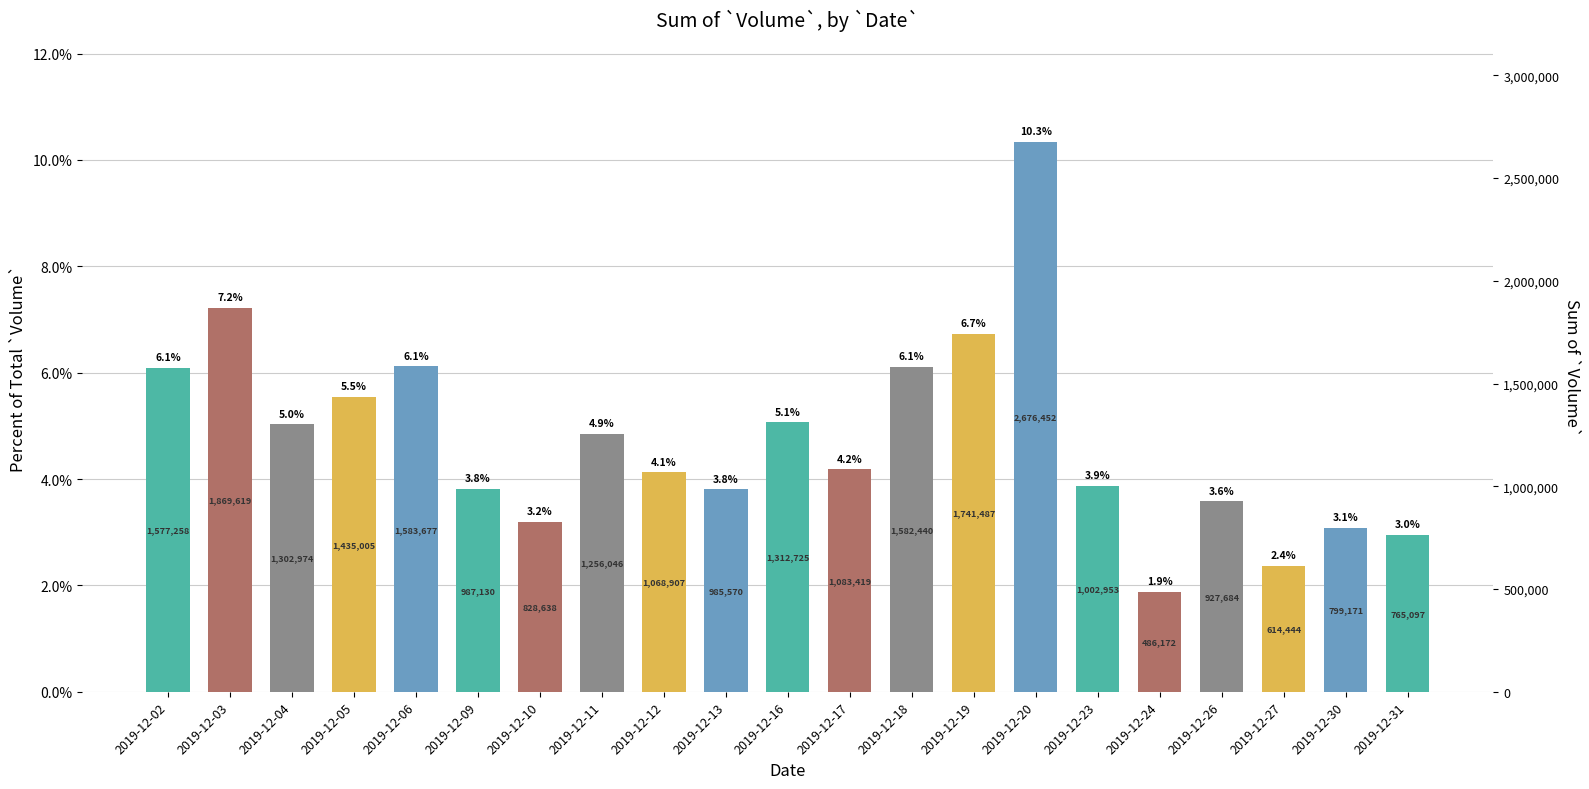

Which label corresponds to the smallest value in the chart?

2019-12-24